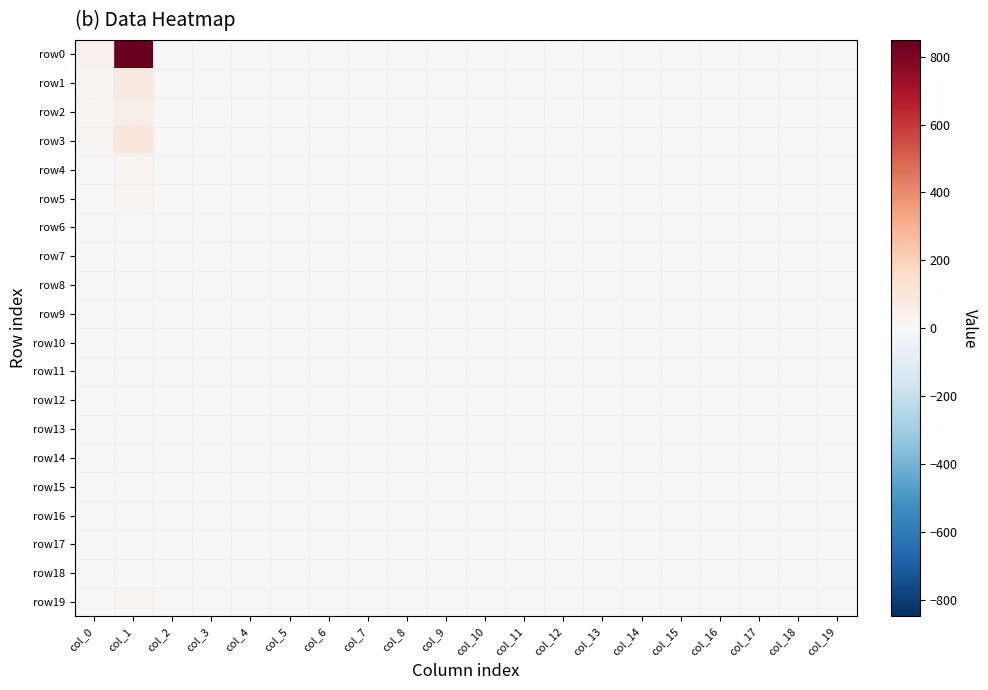

Which series has the widest spread of values?

row0